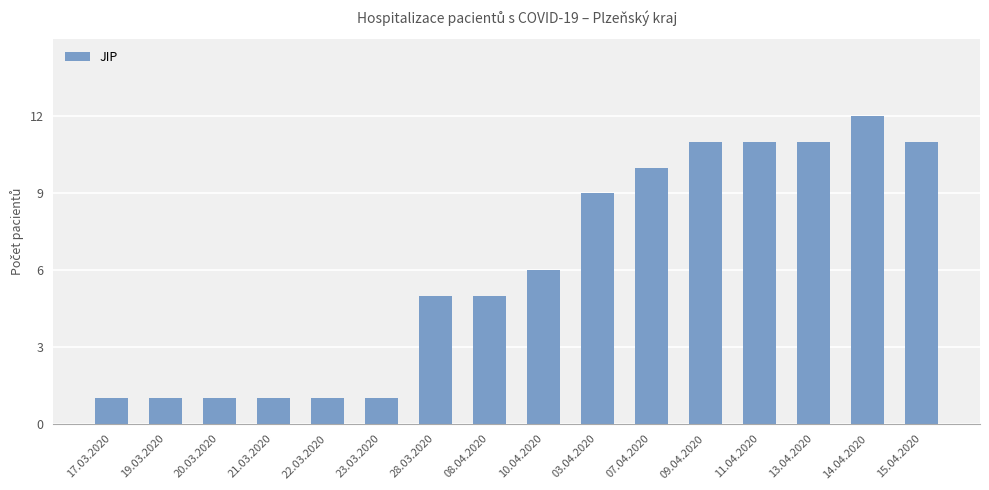

How many categories are shown in the chart?

16